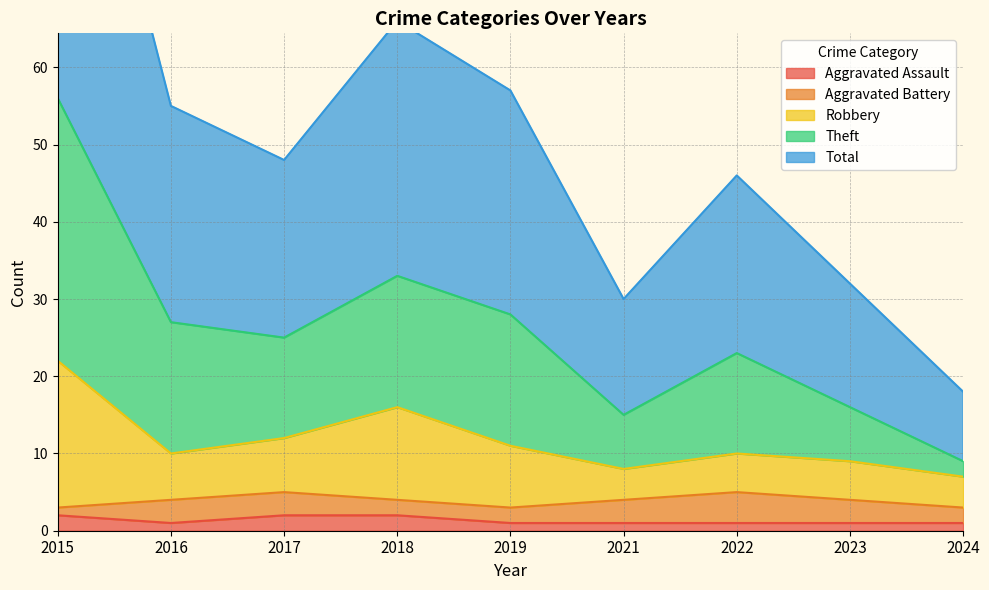

The Aggravated Assault series shows 1 at 2023. True or false?

True